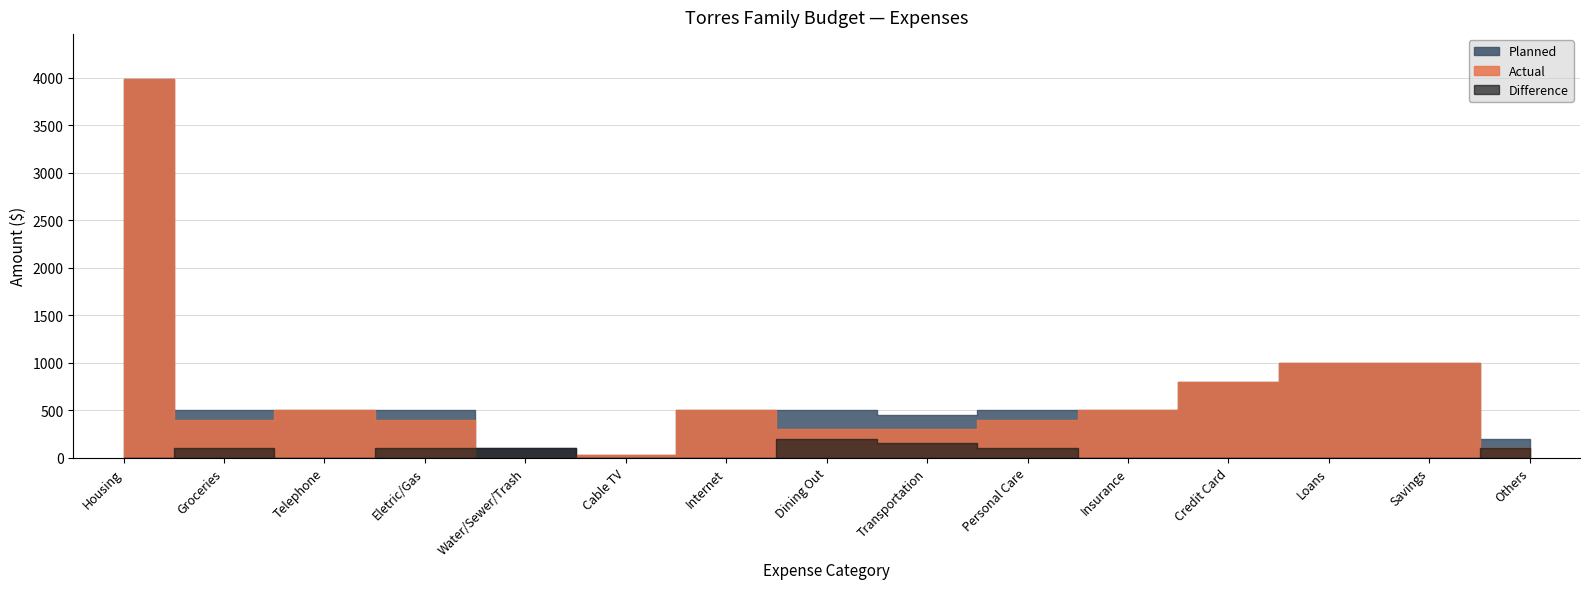

Where does the Planned series first go above 500?

Housing